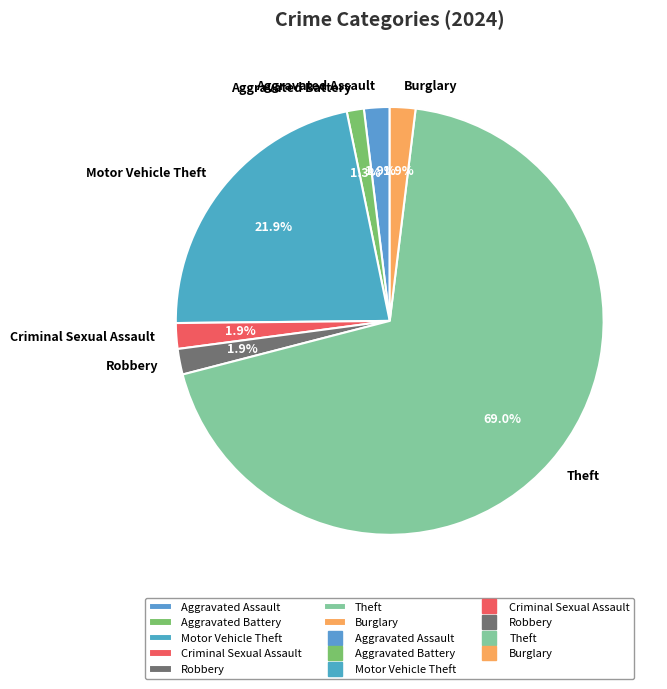

Is it true that Criminal Sexual Assault is 2% of the pie?

True